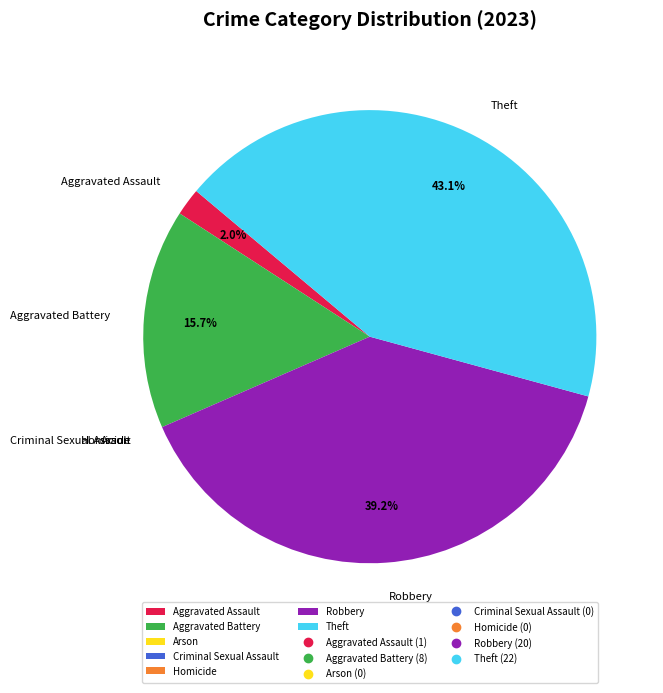

Combined, do Theft and Aggravated Assault account for over 50%?

No